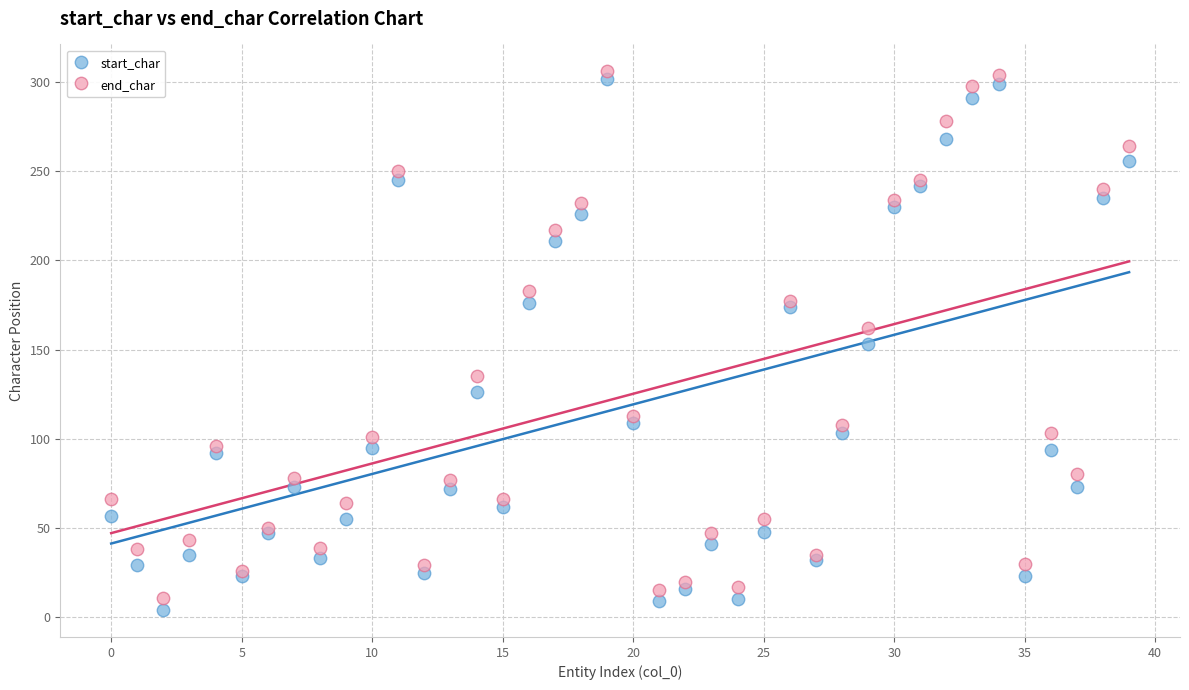

Which series has the widest spread of Y values?

start_char